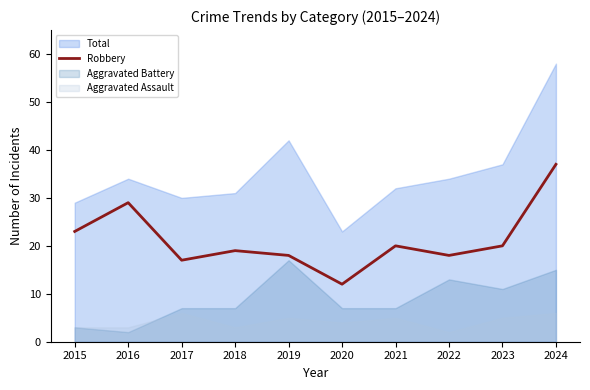

List the labels in order of value, largest first.

2024, 2016, 2015, 2021, 2023, 2018, 2019, 2022, 2017, 2020